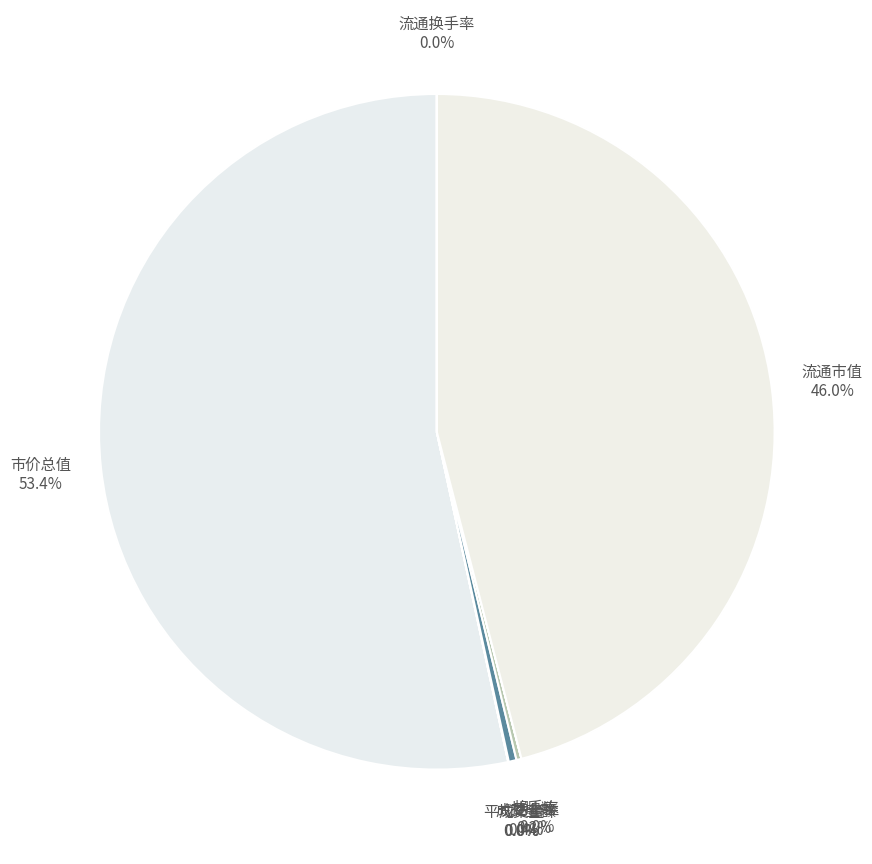

Do 流通市值 46.0% and 成交金额 0.4% together represent more than half of the pie?

No